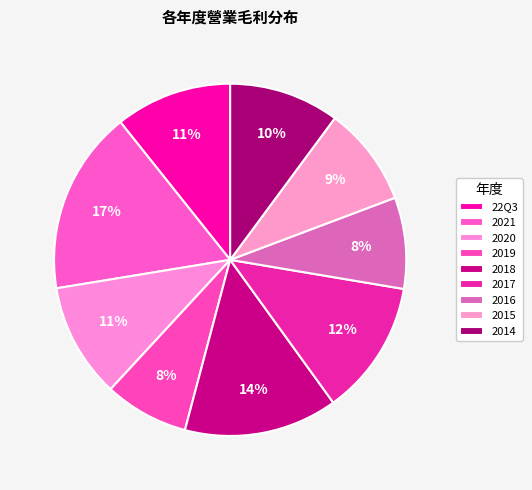

Which slice is the largest?

2021